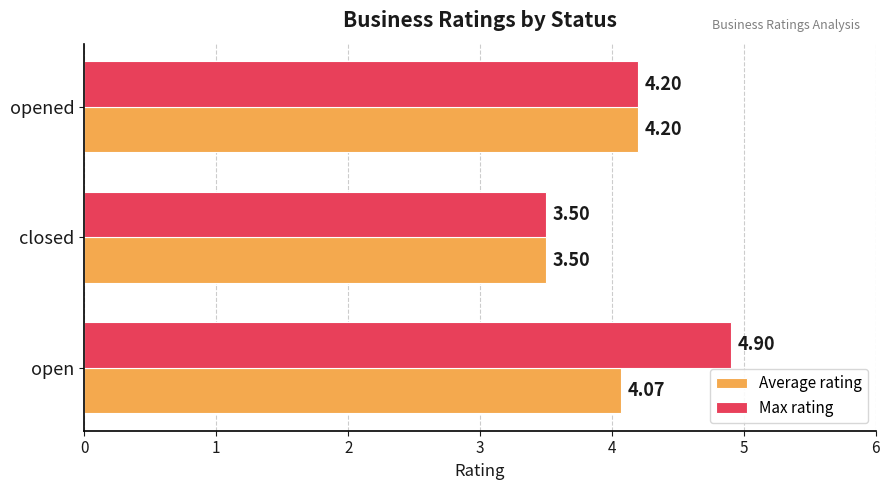

Which category has the lowest value in the Average rating series?

closed